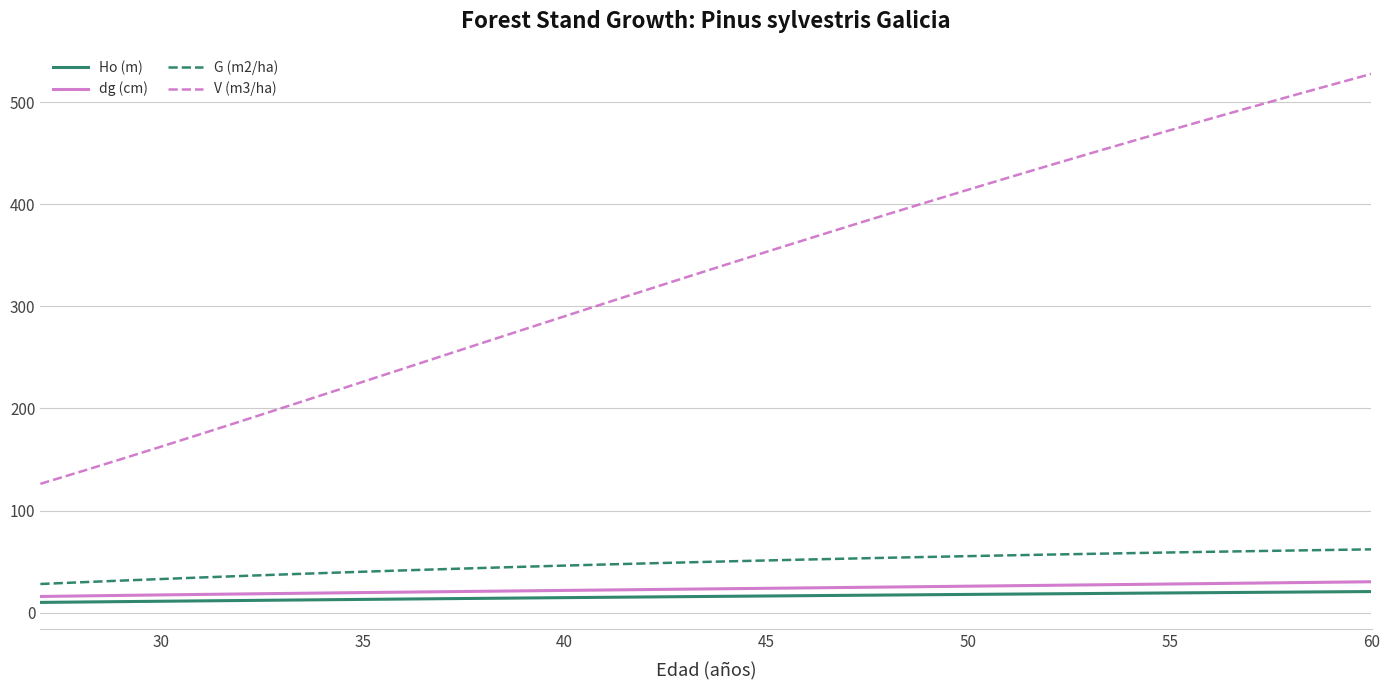

What is the greatest value displayed?

527.6